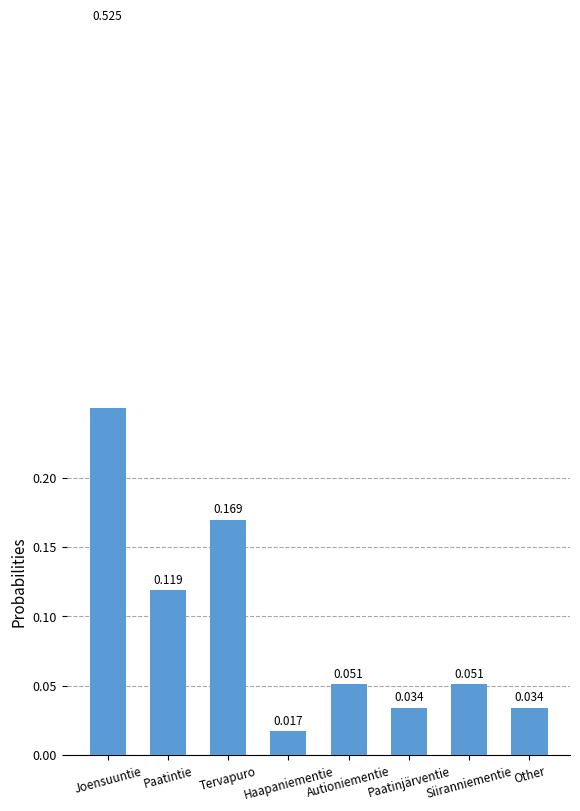

Does the chart contain any negative values?

No